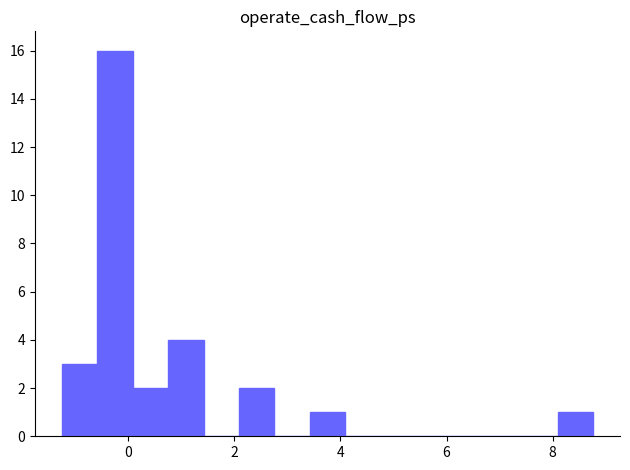

Around what value on the x-axis is the tallest bar? Give the approximate position of its centre, as read against the axis.

-0.2